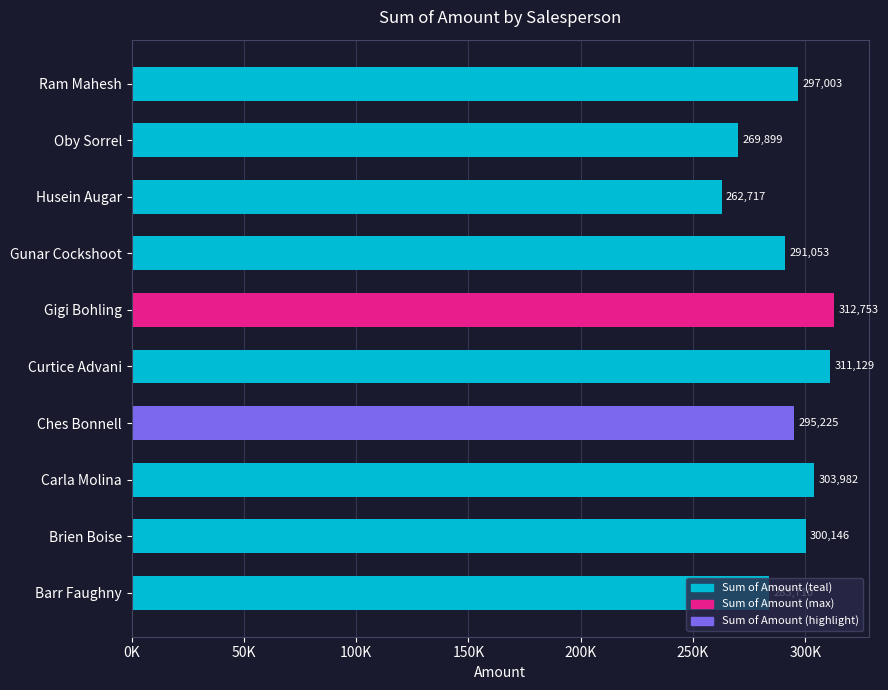

Are the bars horizontal?

Yes